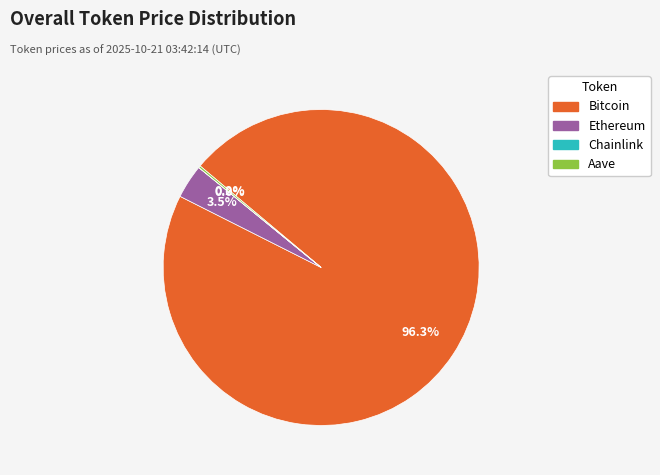

The Ethereum slice represents 11% of the pie. True or false?

False